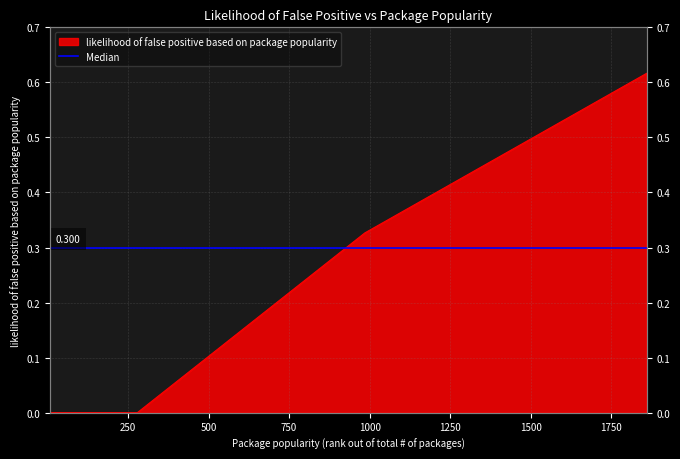

Which has a higher value, 1859 or 1817?

1859